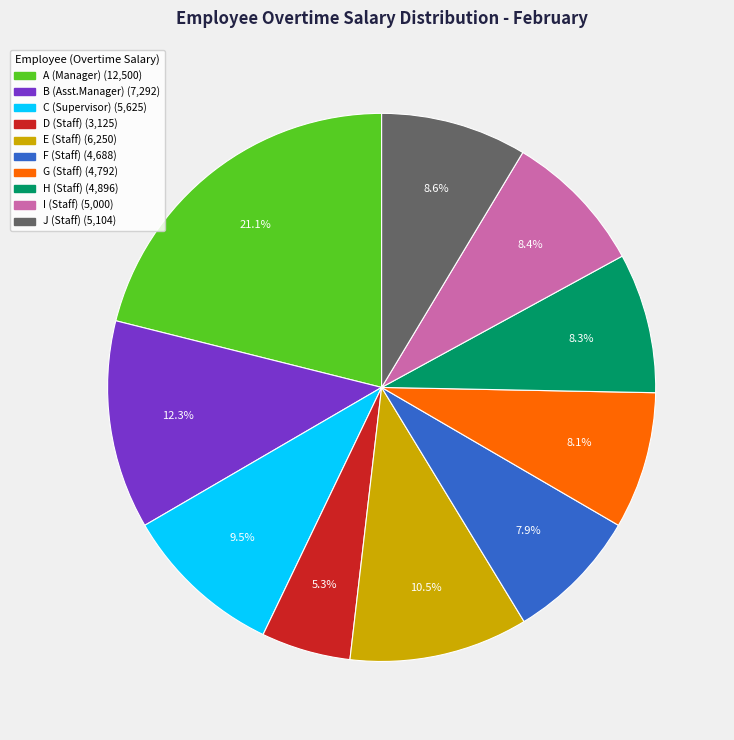

Which slice is the smallest?

D (Staff)